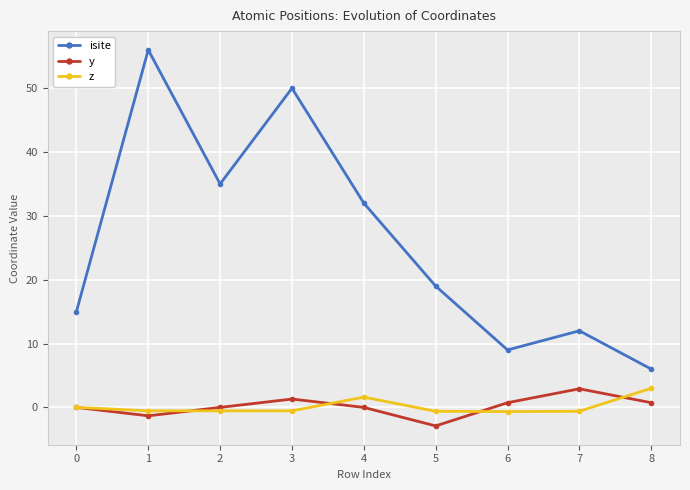

Which series has the largest range (max minus min)?

isite